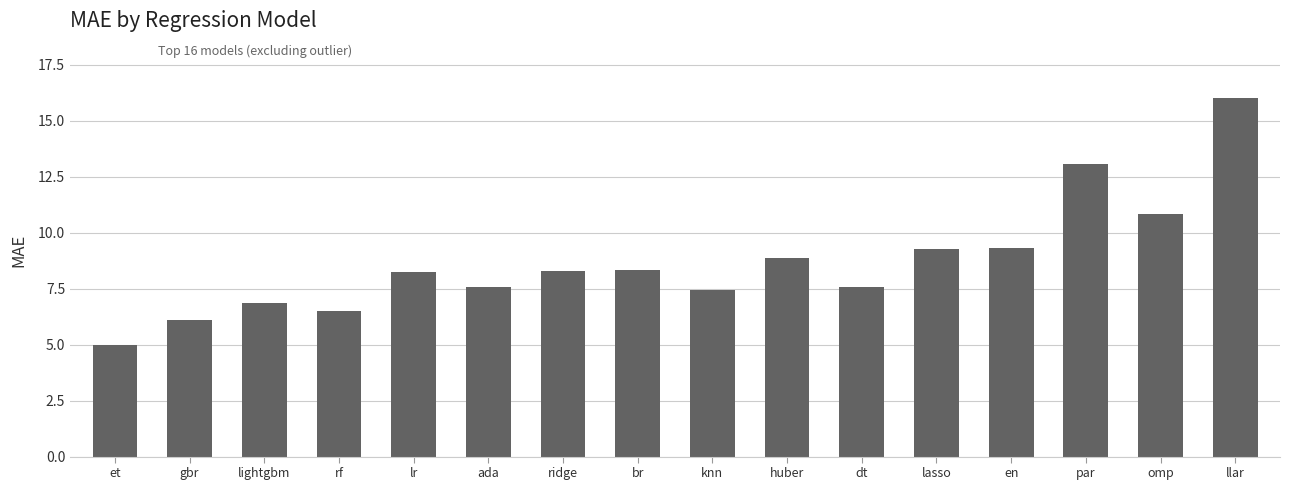

The chart shows a value of 1.5 at lightgbm. True or false?

False